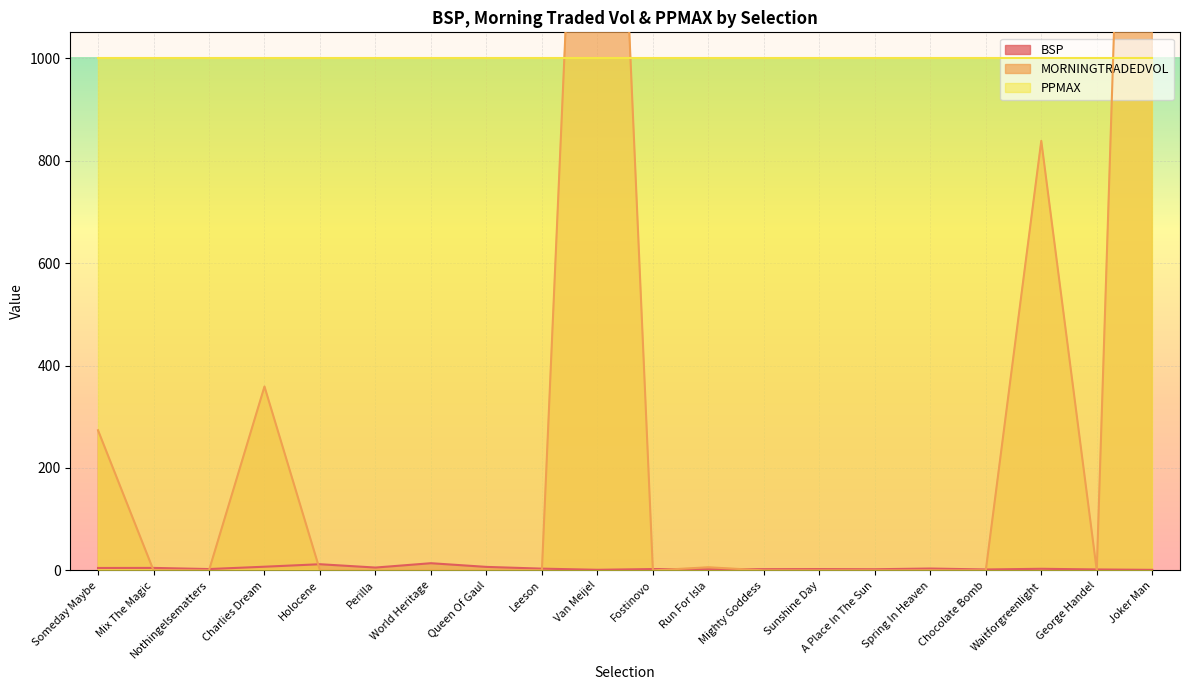

True or false: MORNINGTRADEDVOL and BSP intersect in this chart.

True